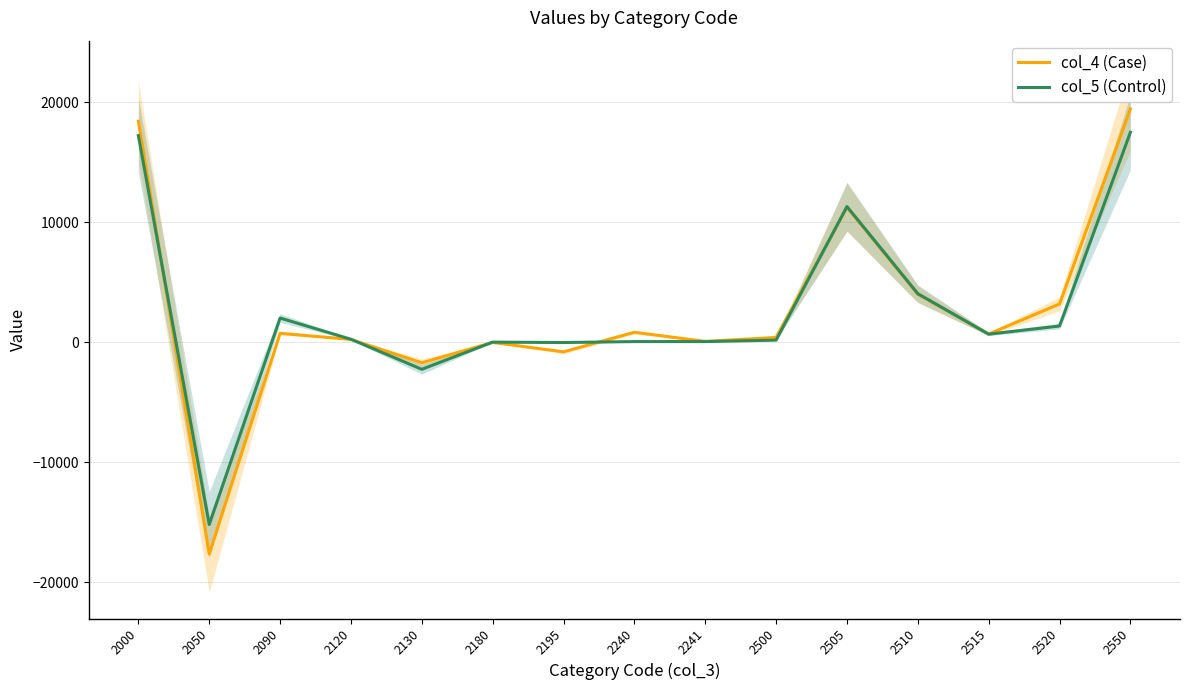

What is the maximum value shown in the chart?

19426.0